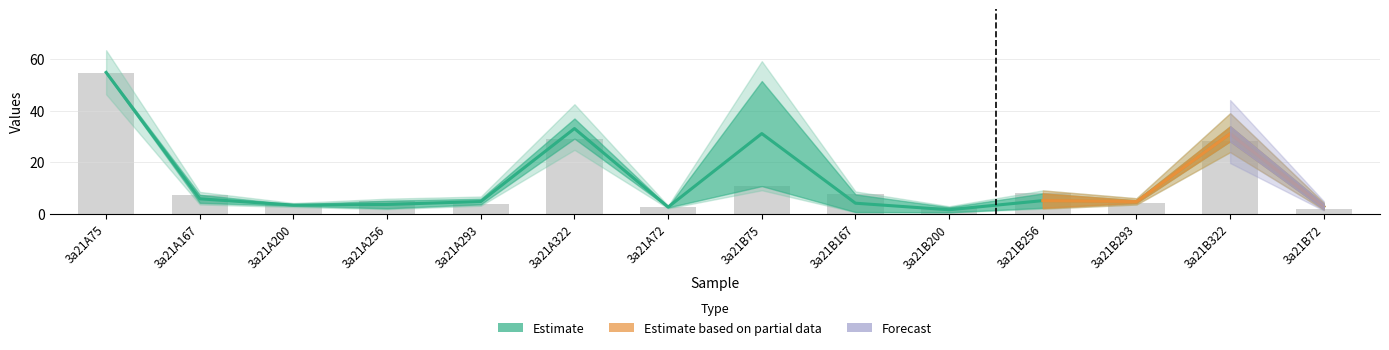

Which has a higher value, 3a21A167 or 3a21B322?

3a21B322